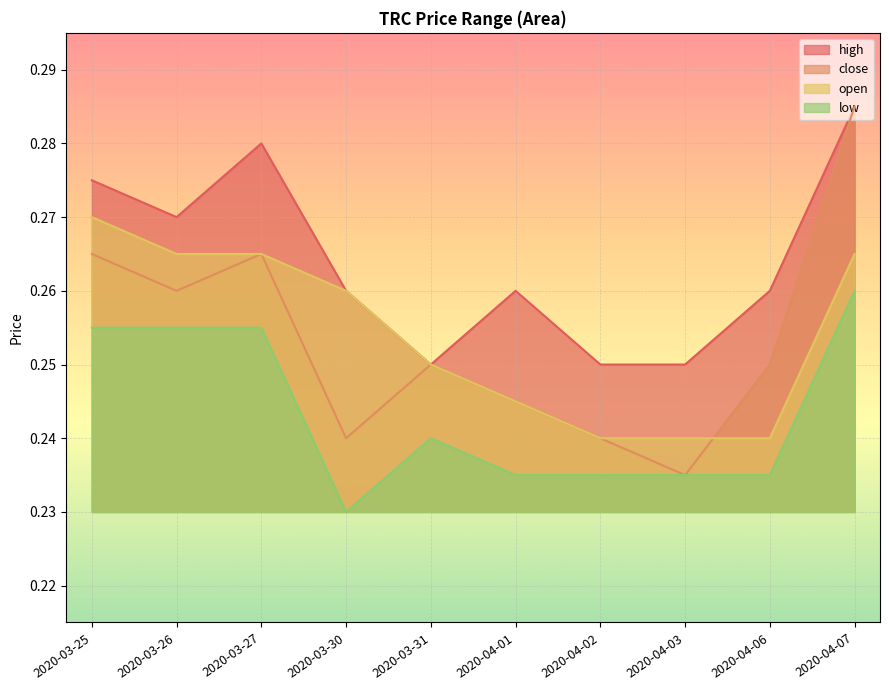

What is the value of the close point at the 4th from the left?

0.2